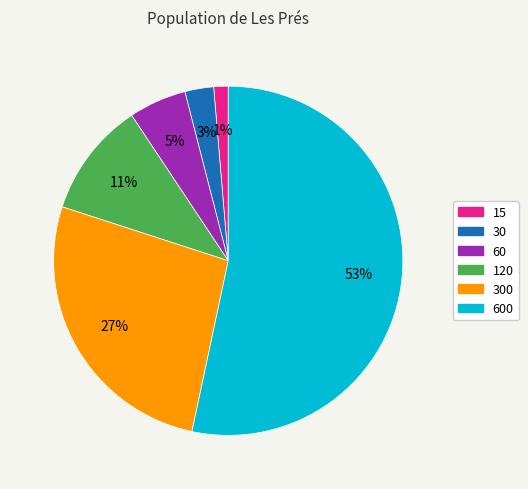

How many slices are in this pie chart?

6